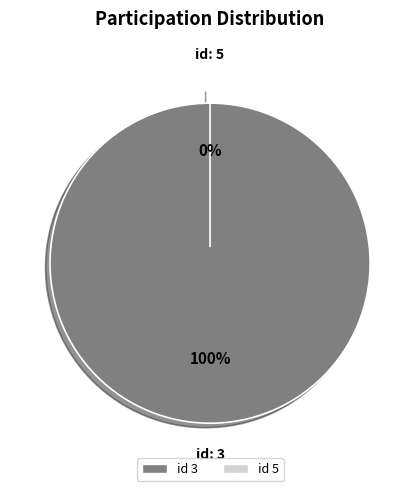

To the nearest percent, what is the difference between the 3 and 5 slice percentages?

100%